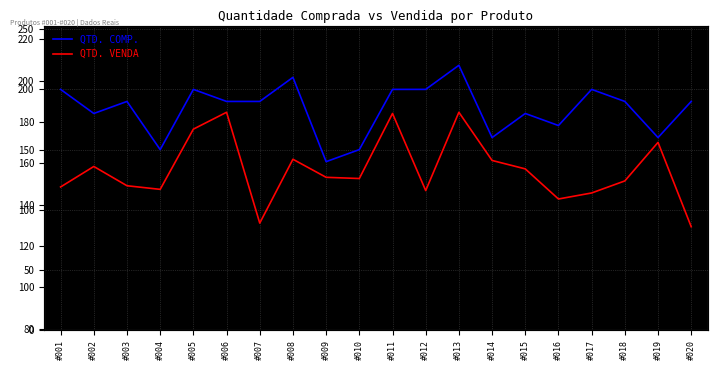

What is the difference between the highest and lowest values at #012?

84